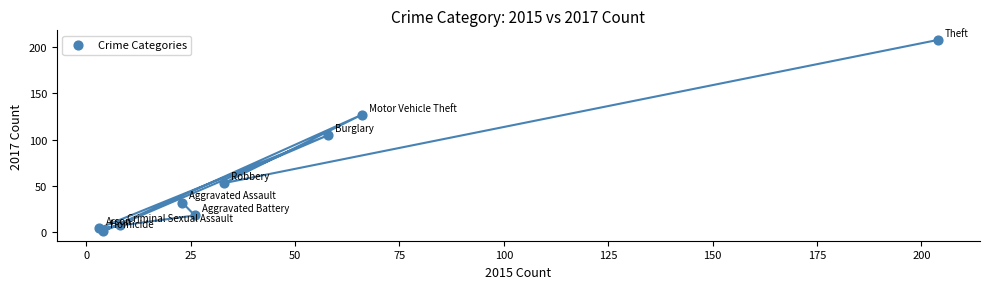

What is the range of Y values (max minus min)?

207